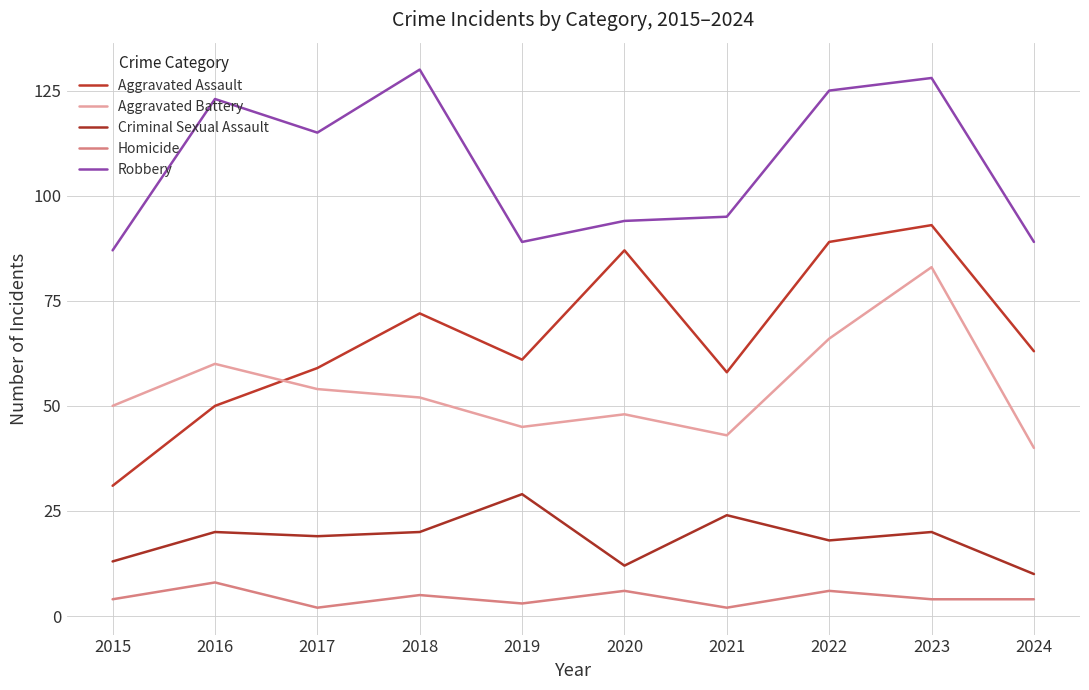

How many lines are shown in the chart?

5